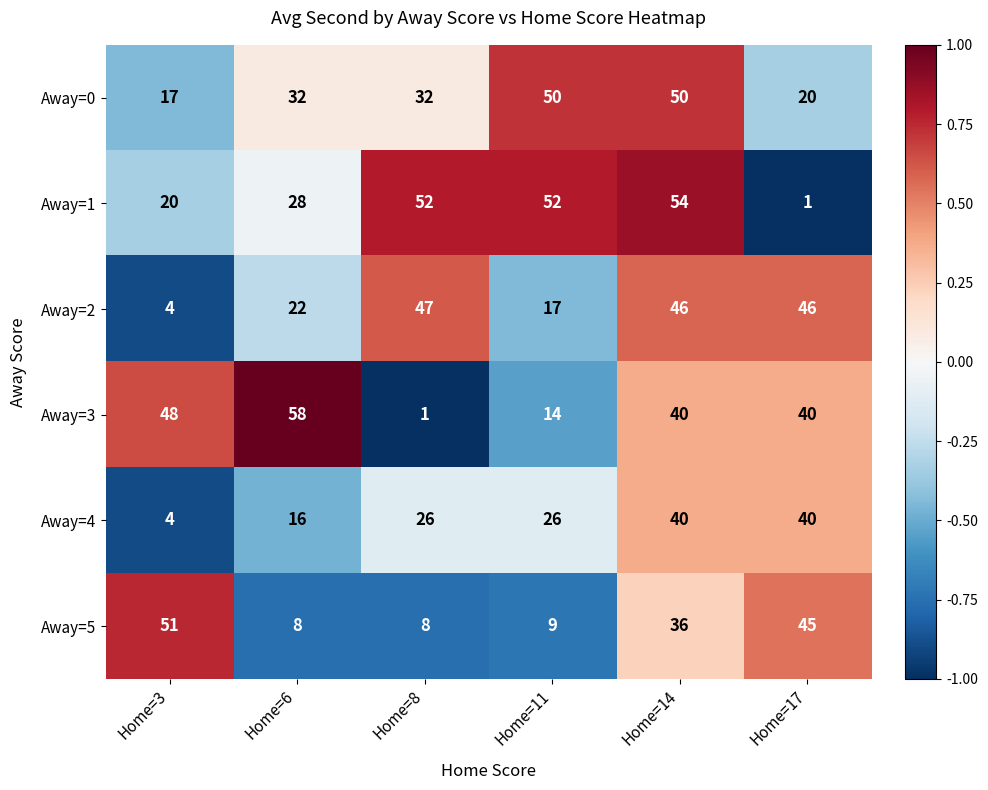

What is the sum of the Away=0 values at Home=14 and Home=3?

67